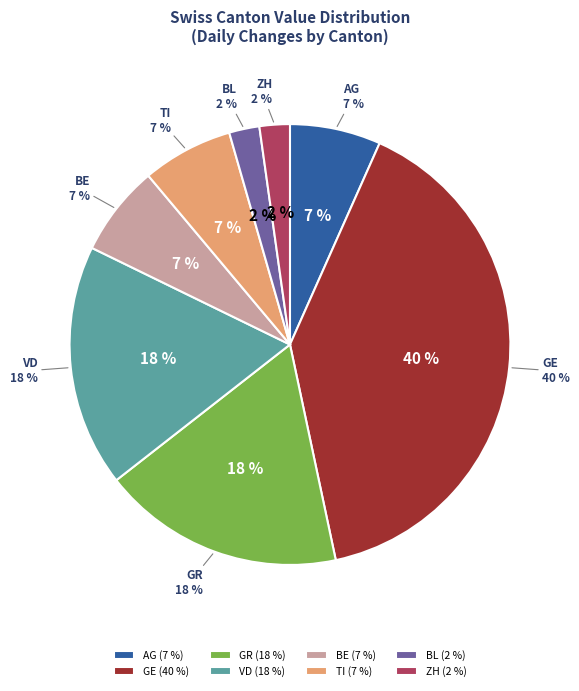

How many segments does this pie chart have?

8